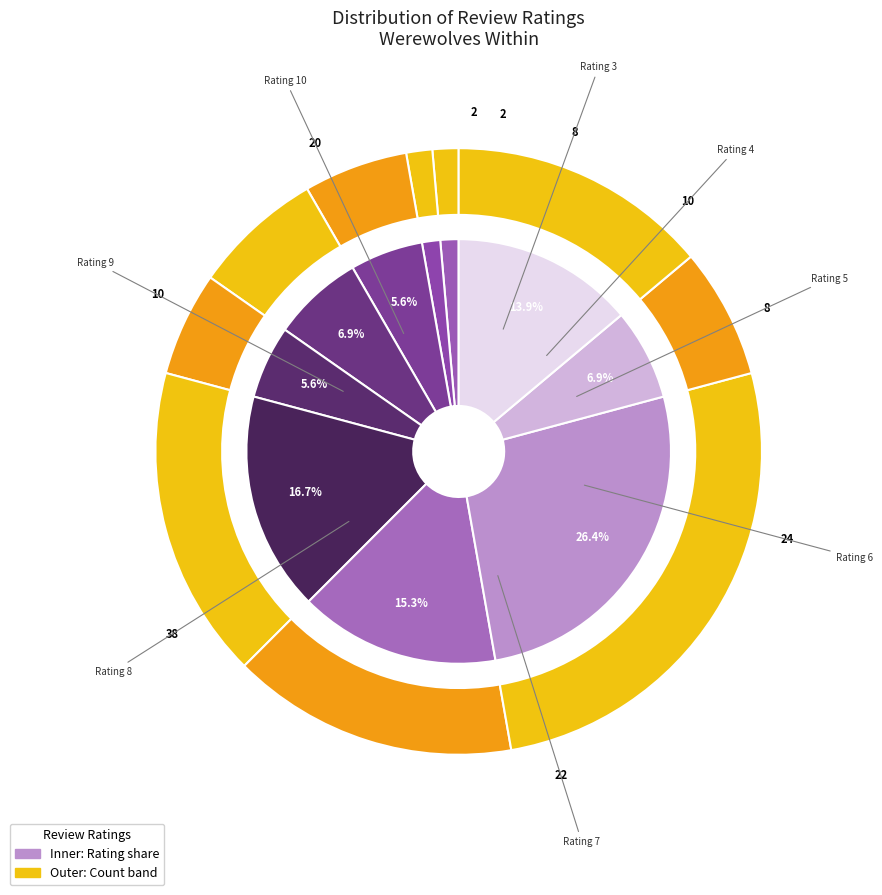

What portion of the pie excludes 7?

84.7%